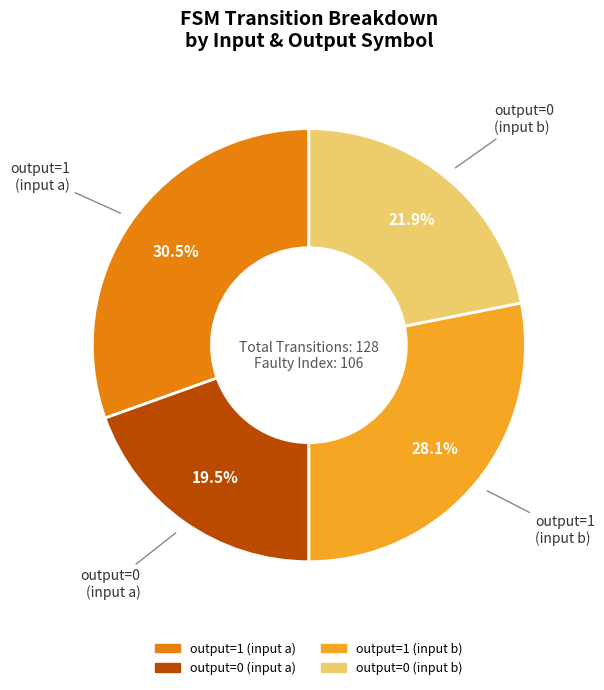

Is there any slice that represents more than half of the pie?

No